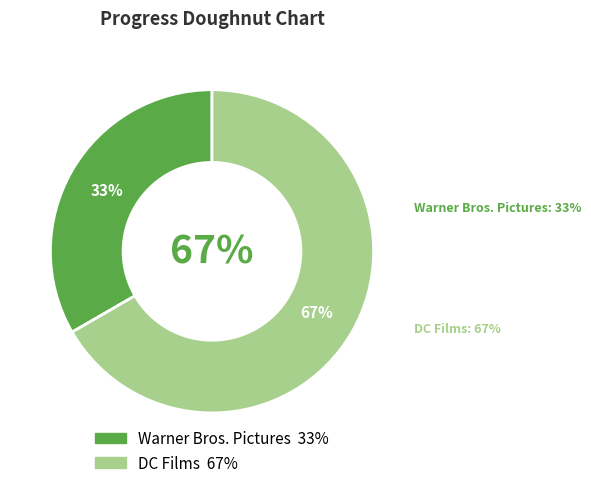

To the nearest percent, what portion does Warner Bros. Pictures represent?

33%